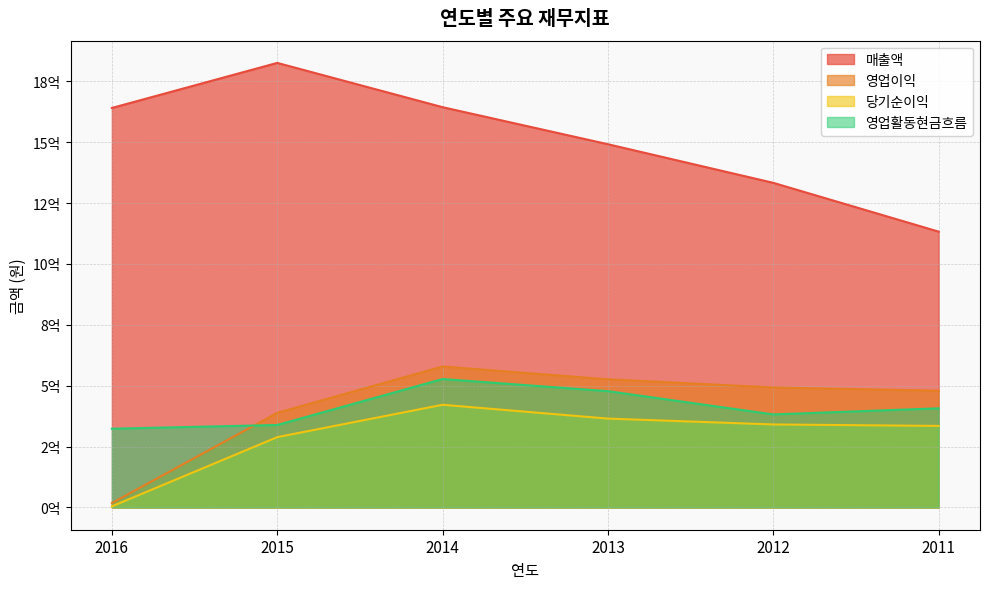

Reading right to left, transcribe all the data shown in this chart.

매출액: 2011=1132768000	2012=1333185000	2013=1491736000	2014=1643856000	2015=1825725228	2016=1640662208
영업이익: 2011=479416000	2012=492815000	2013=526412000	2014=579011704	2015=388708047	2016=18190910
당기순이익: 2011=335025000	2012=341000000	2013=365098000	2014=421849131	2015=288860936	2016=4689615
영업활동현금흐름: 2011=407259000	2012=382191000	2013=477718000	2014=527550251	2015=338765255	2016=323524133